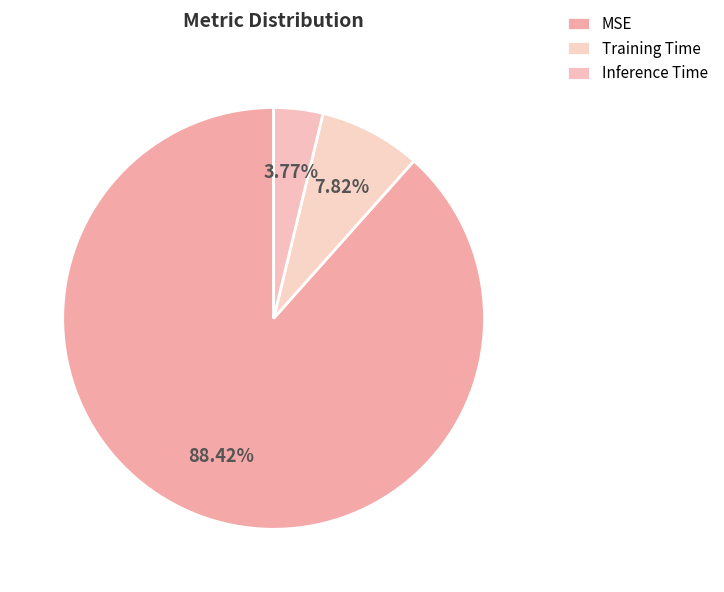

What is the change in value from MSE to Inference Time?

-0.1